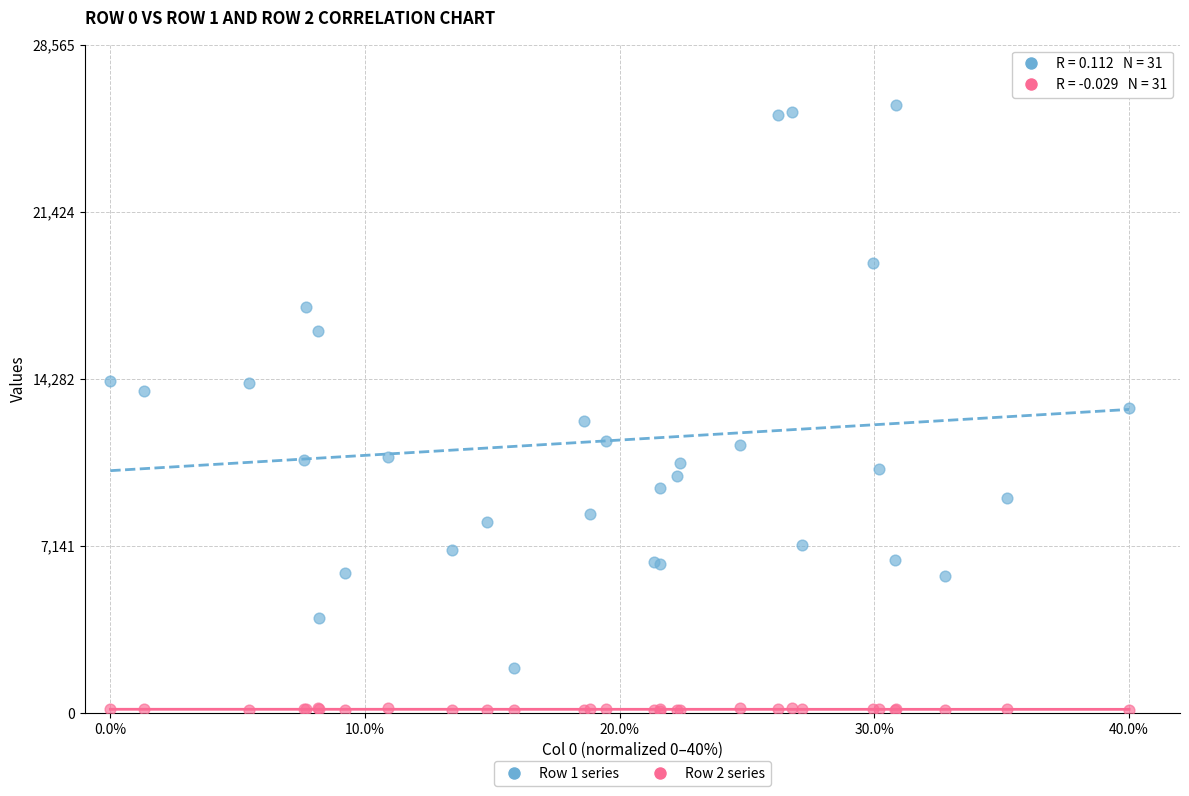

Which series reaches the maximum Y coordinate?

Row 1 series